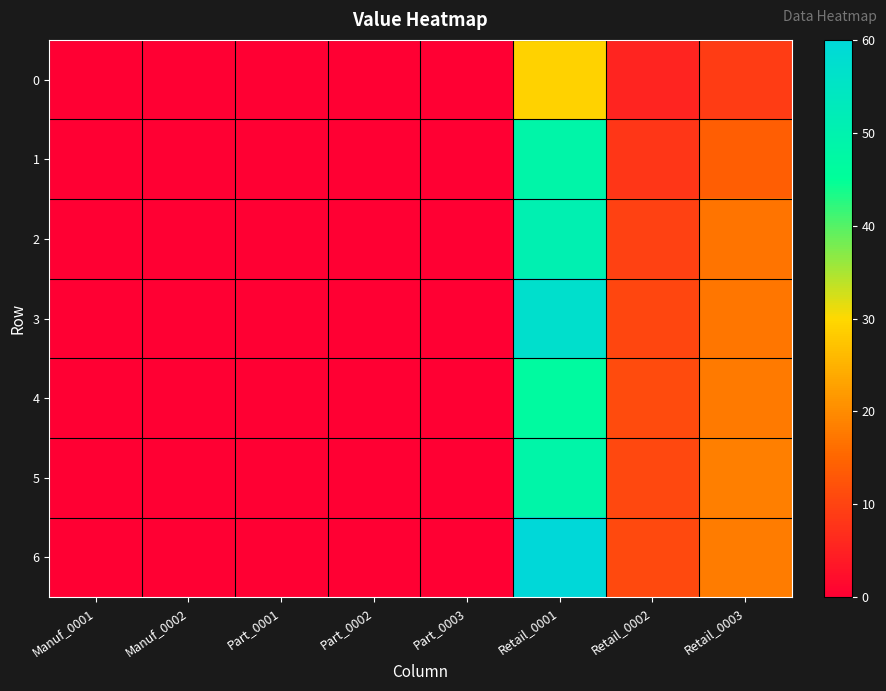

At which category does the chart reach its peak across all series?

Retail_0001